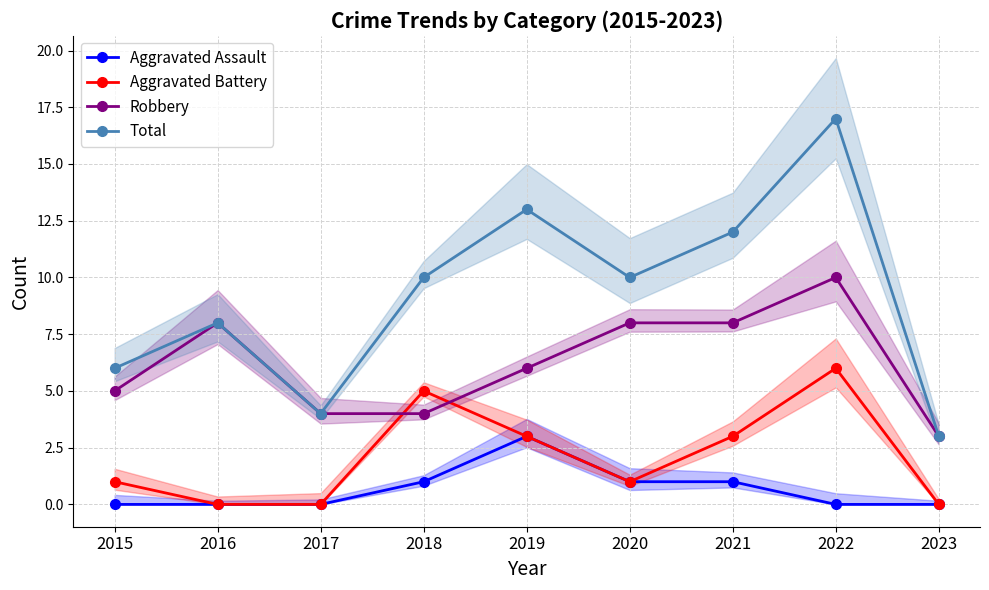

True or false: Total and Aggravated Battery cross at least once.

False